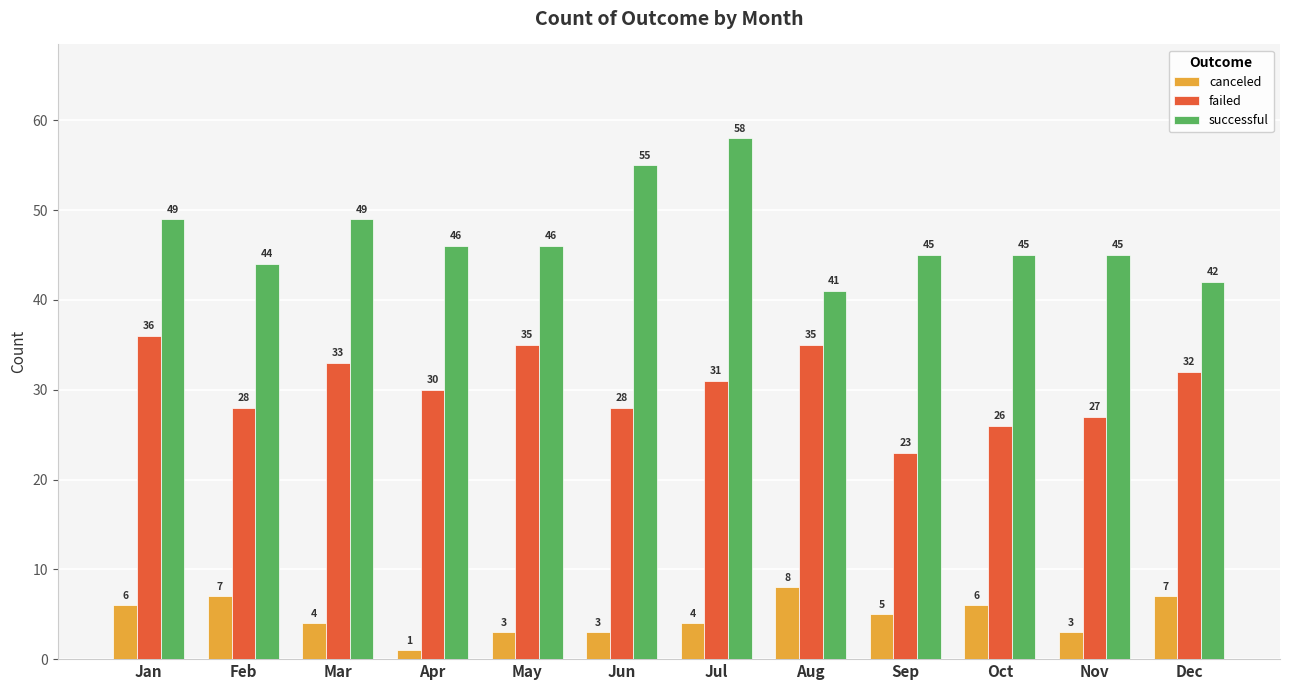

Reading left to right, transcribe all the data shown in this chart.

canceled: 6	7	4	1	3	3	4	8	5	6	3	7
failed: 36	28	33	30	35	28	31	35	23	26	27	32
successful: 49	44	49	46	46	55	58	41	45	45	45	42